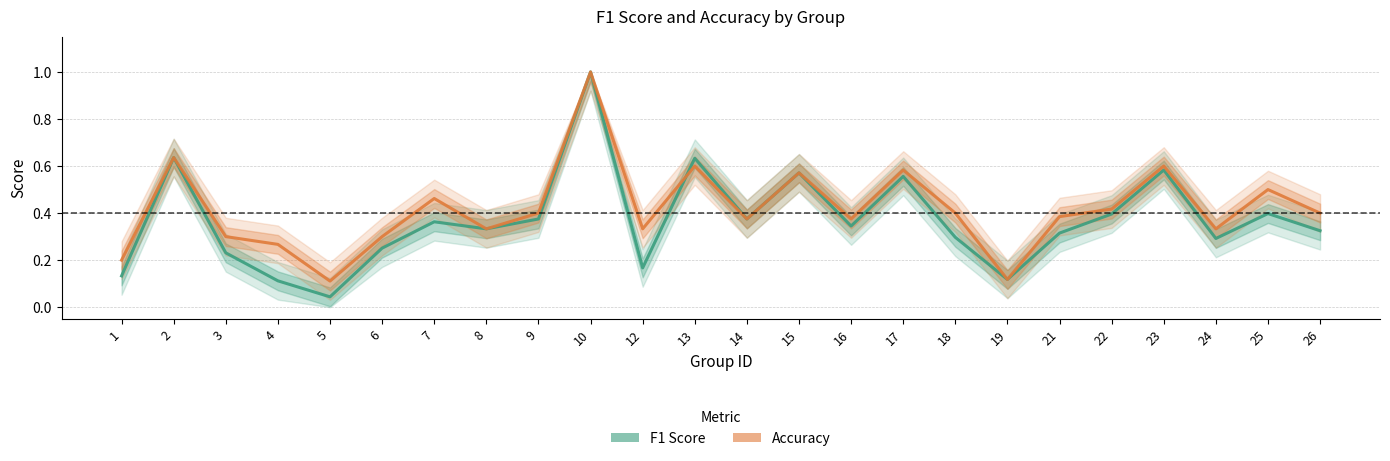

True or false: accuracy has a value of 0.3 at 10.

False